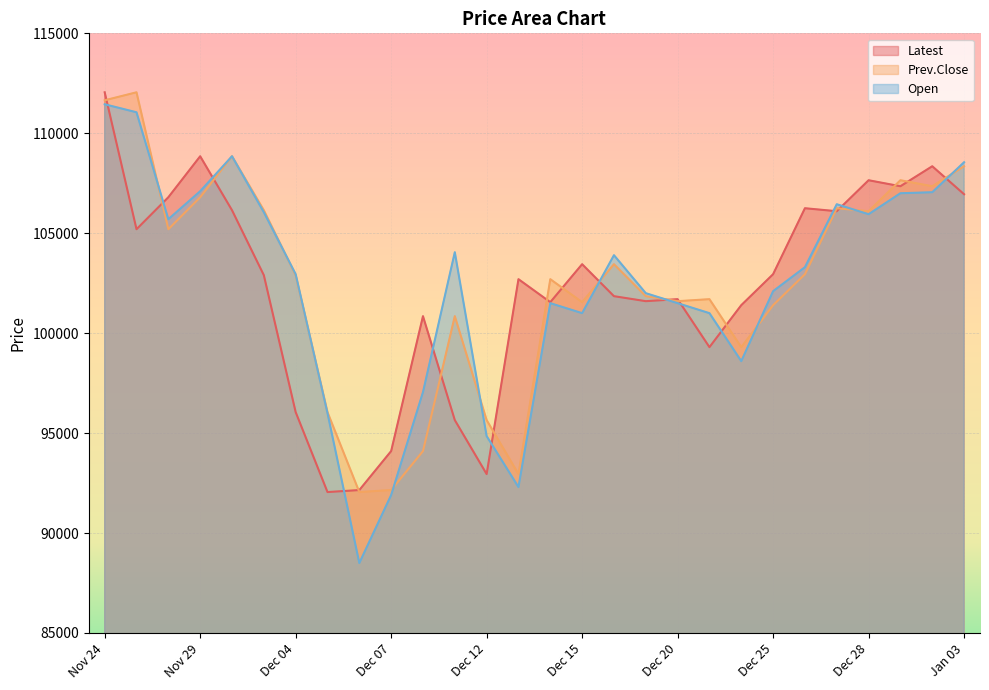

What is the spread (max minus min) of values at Dec 25?

1550